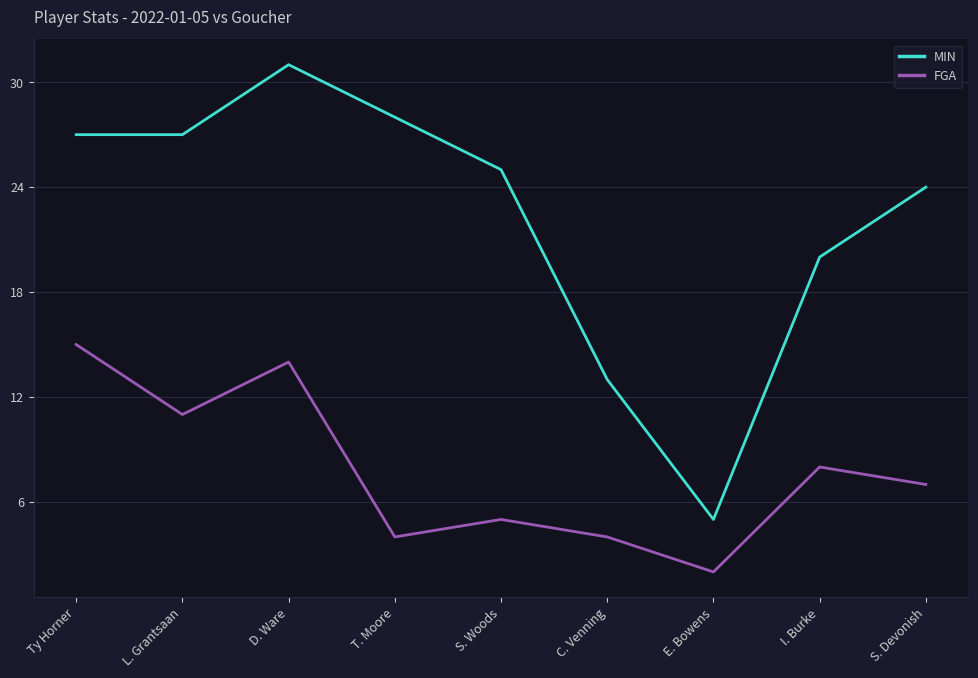

True or false: MIN and FGA cross at least once.

False